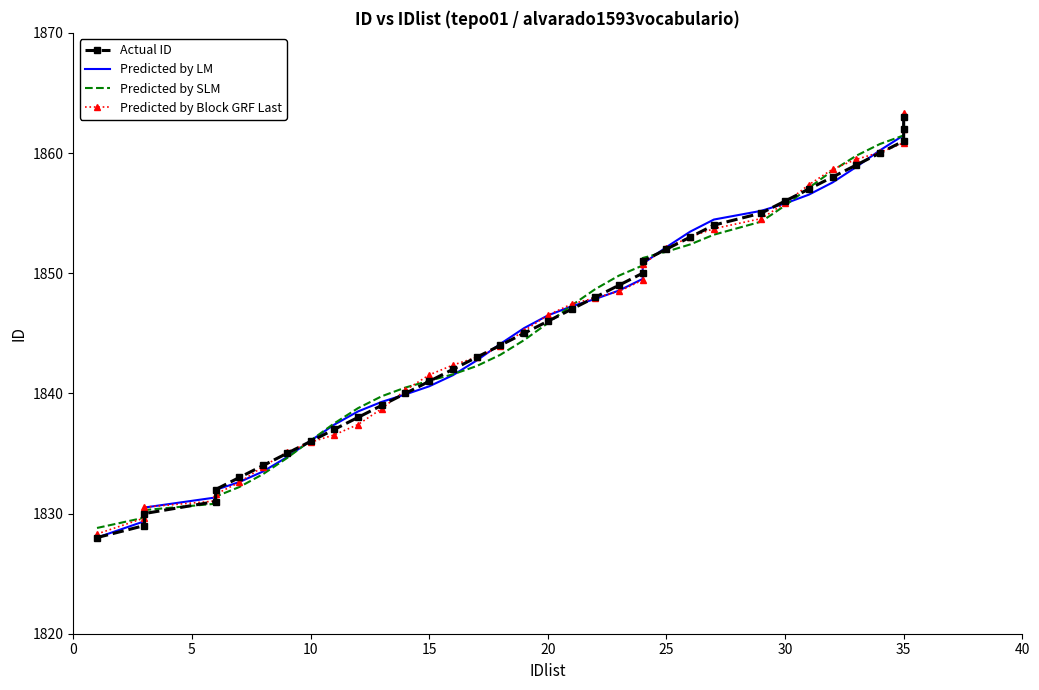

Reading left to right, what are all the values shown in this chart?

Actual ID: 1828.0	1829.0	1830.0	1831.0	1832.0	1833.0	1834.0	1835.0	1836.0	1837.0	1838.0	1839.0	1840.0	1841.0	1842.0	1843.0	1844.0	1845.0	1846.0	1847.0	1848.0	1849.0	1850.0	1851.0	1852.0	1853.0	1854.0	1855.0	1856.0	1857.0	1858.0	1859.0	1860.0	1861.0	1862.0	1863.0
Predicted by LM: 1828.0	1829.4	1830.5	1831.3	1832.0	1832.6	1833.5	1834.7	1836.1	1837.4	1838.5	1839.3	1839.9	1840.6	1841.5	1842.7	1844.1	1845.4	1846.5	1847.2	1847.9	1848.6	1849.5	1850.8	1852.2	1853.5	1854.5	1855.2	1855.8	1856.5	1857.5	1858.8	1860.2	1861.5	1862.4	1863.1
Predicted by SLM: 1828.8	1829.7	1830.3	1830.8	1831.4	1832.2	1833.3	1834.6	1836.1	1837.5	1838.8	1839.8	1840.5	1841.0	1841.6	1842.3	1843.2	1844.4	1845.8	1847.3	1848.7	1849.8	1850.6	1851.3	1851.8	1852.4	1853.2	1854.3	1855.6	1857.1	1858.5	1859.8	1860.8	1861.5	1862.0	1862.6
Predicted by Block GRF Last: 1828.3	1829.6	1830.5	1831.0	1831.6	1832.6	1833.9	1835.1	1835.9	1836.5	1837.4	1838.7	1840.3	1841.5	1842.4	1843.0	1843.9	1845.2	1846.5	1847.4	1848.0	1848.5	1849.4	1850.8	1852.1	1853.0	1853.7	1854.5	1855.8	1857.4	1858.7	1859.5	1860.1	1860.8	1862.0	1863.3